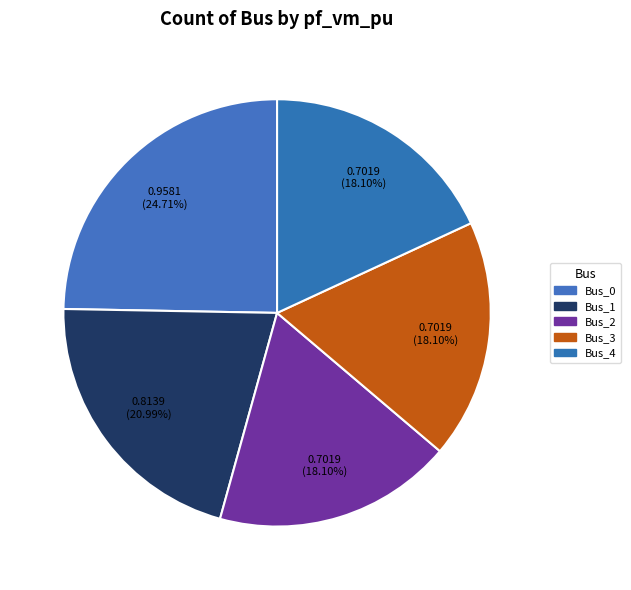

Between Bus_1 and Bus_0, which is larger?

Bus_0